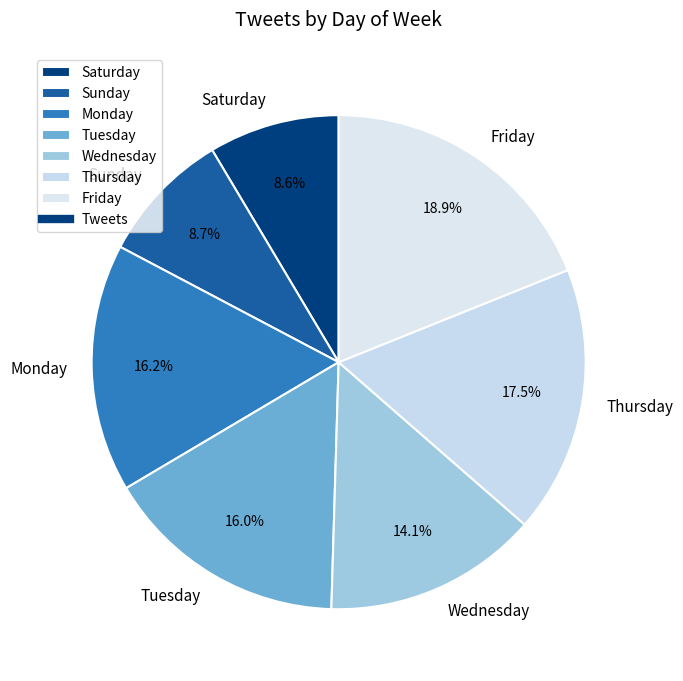

To the nearest percent, what percentage of the pie is Tuesday?

16%